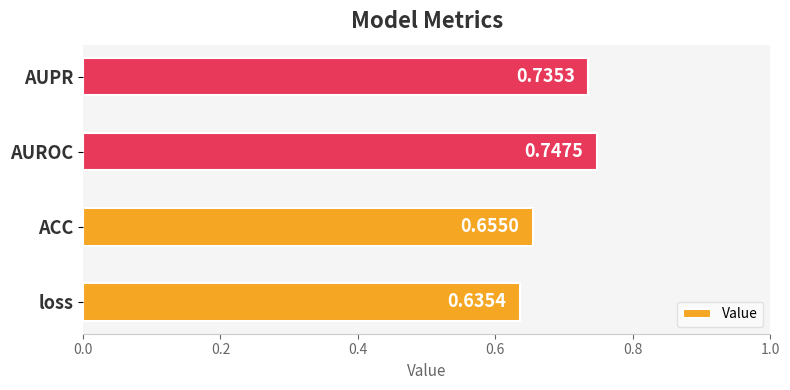

How many bars are there in total?

4